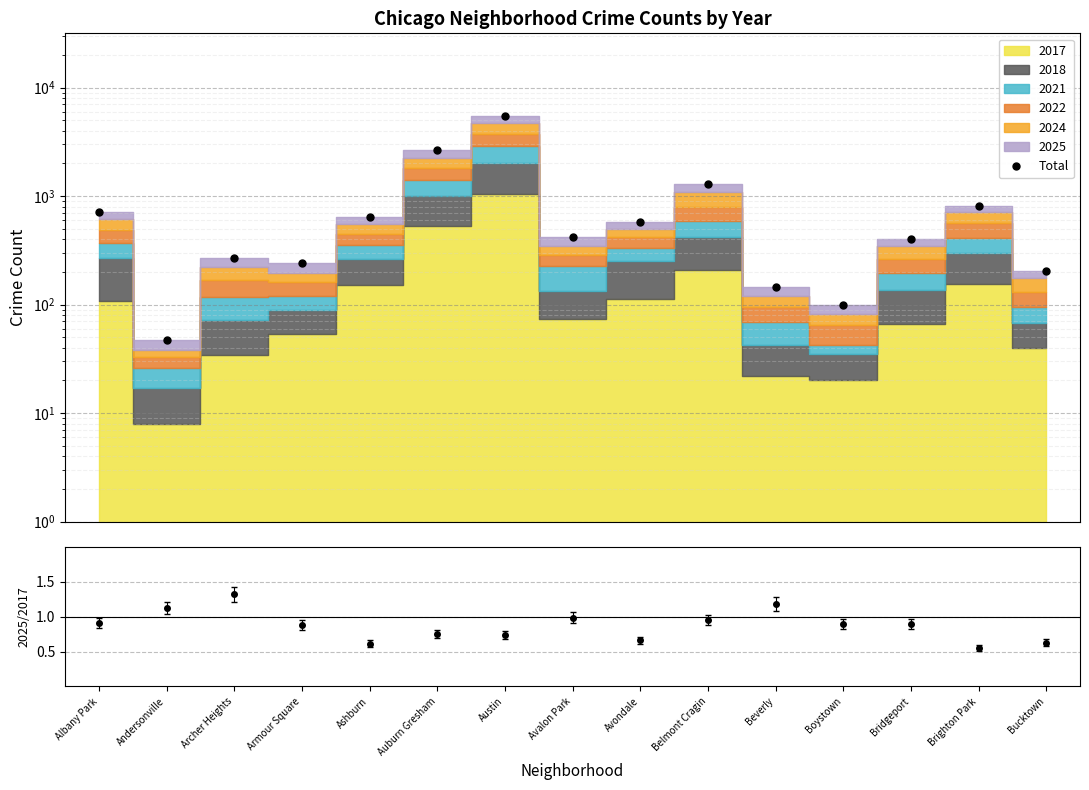

Is it true that the value at Belmont Cragin is 609?

False